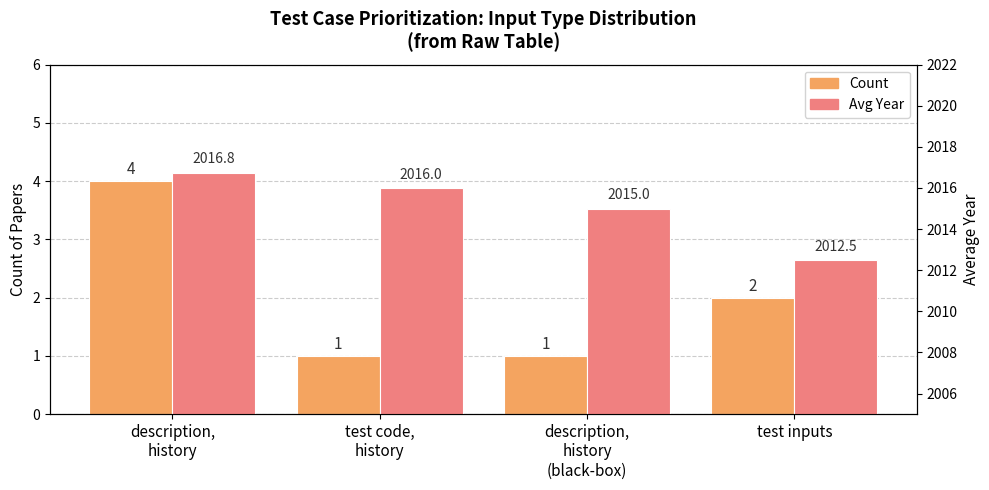

List the series in order of their overall mean, lowest first.

Count, Avg Year